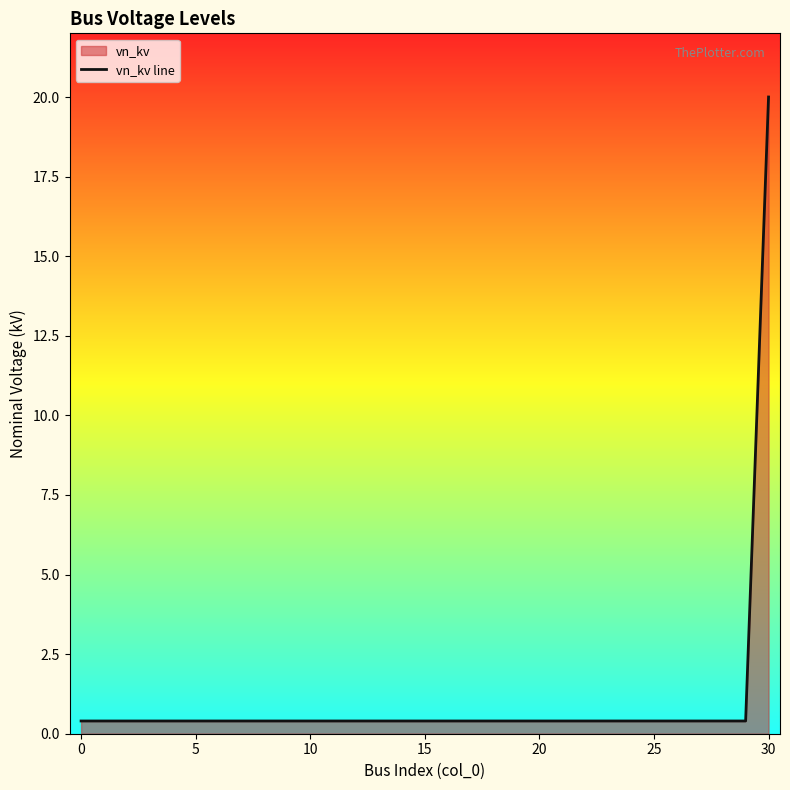

How many data points does each series have?

31